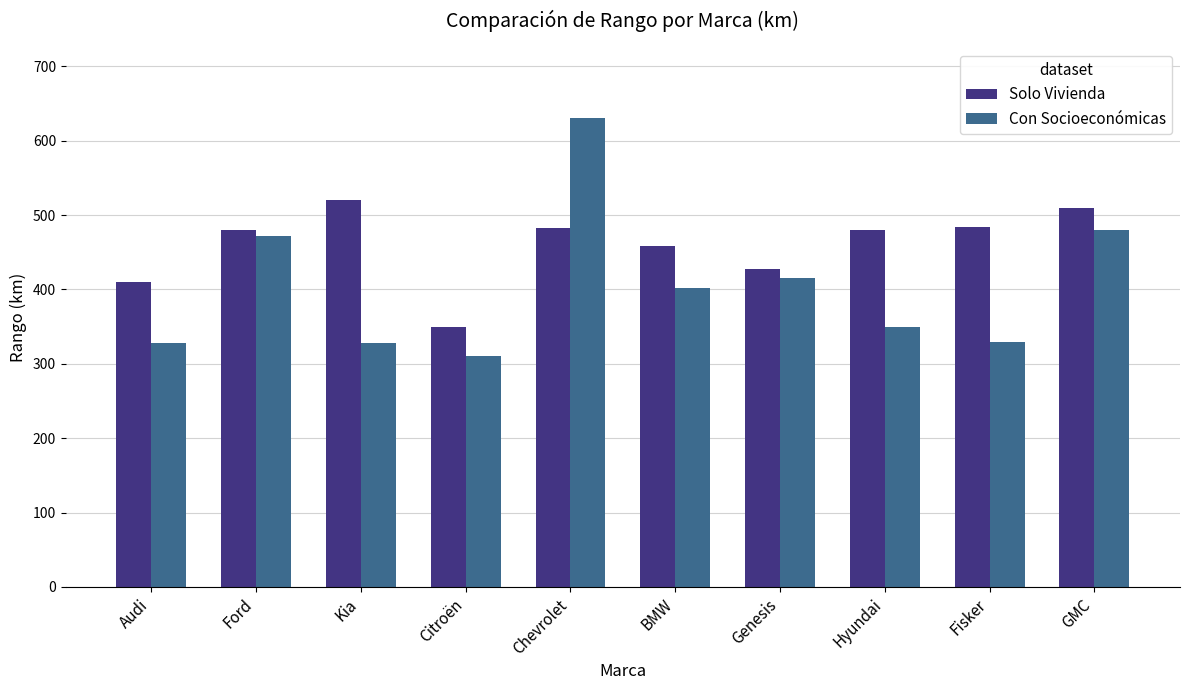

What position from the left is Citroën?

4